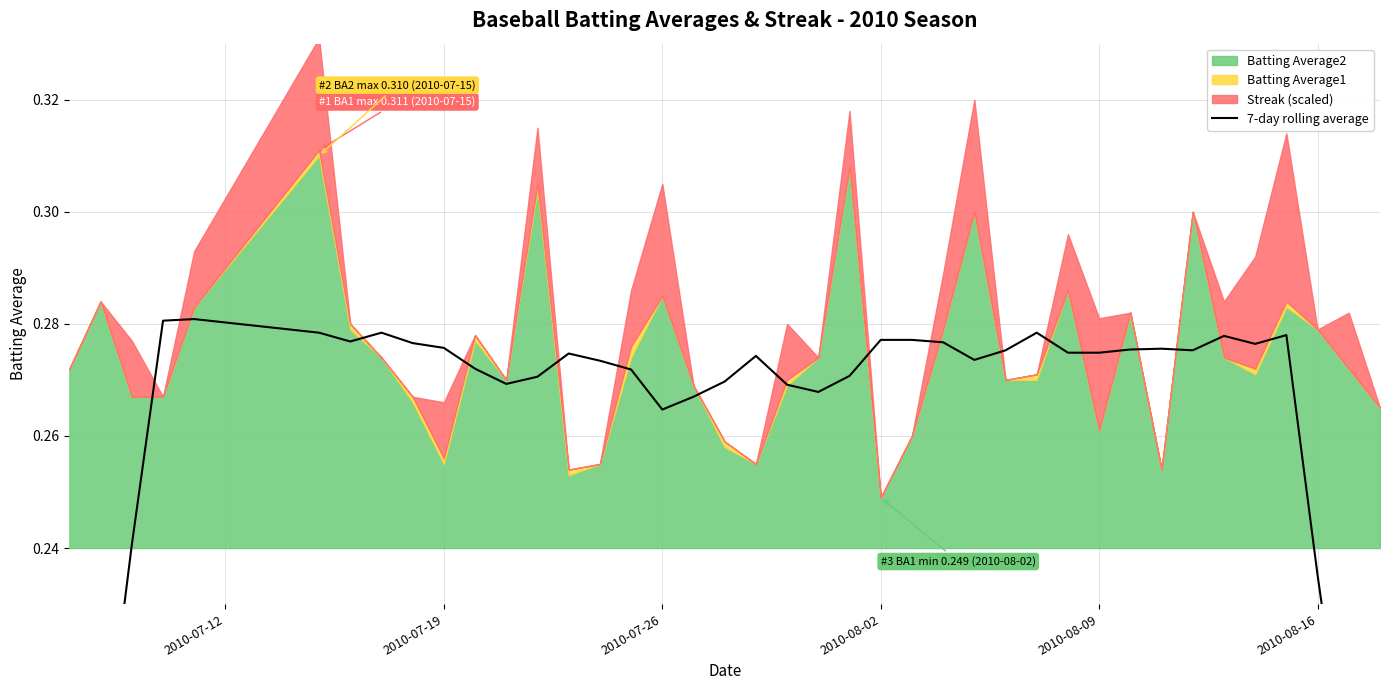

What is the greatest value displayed?

0.3